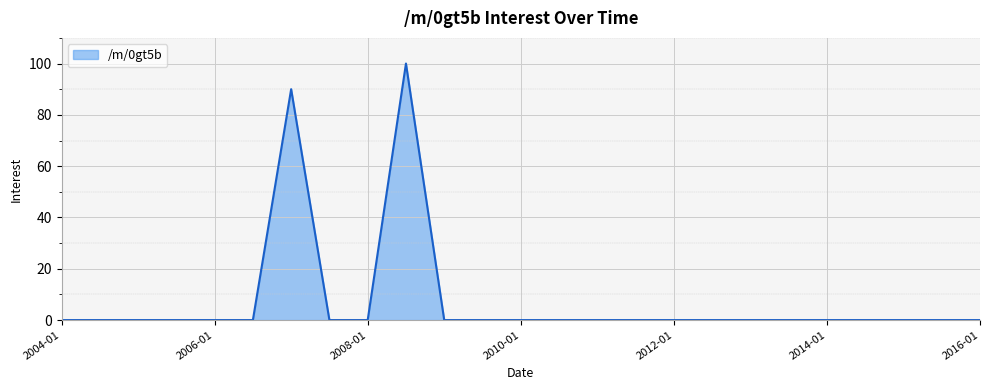

How many lines are shown in the chart?

1